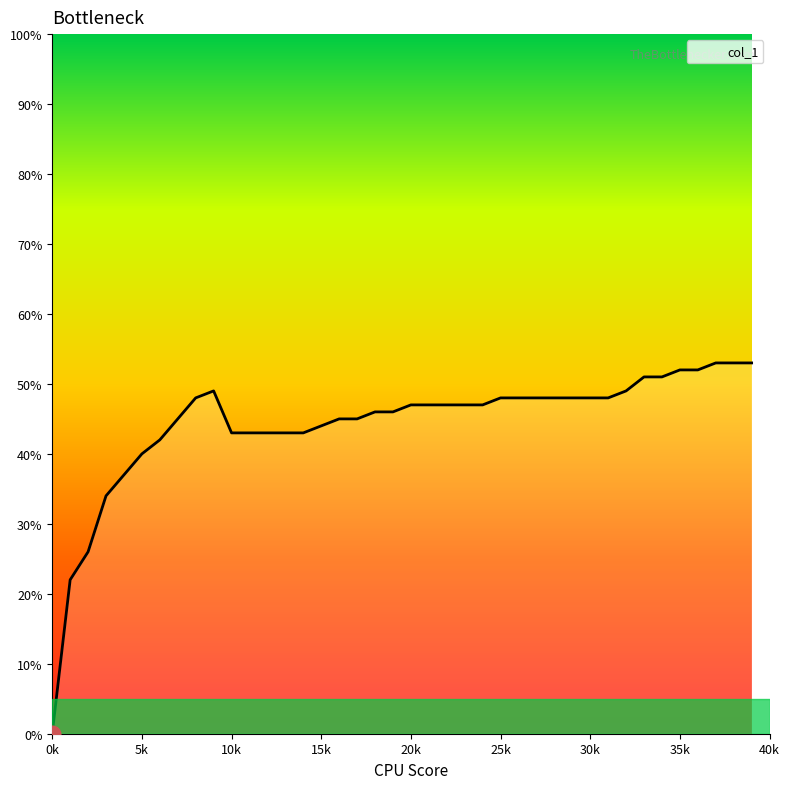

True or false: the data shows 0.5 at 32.

True